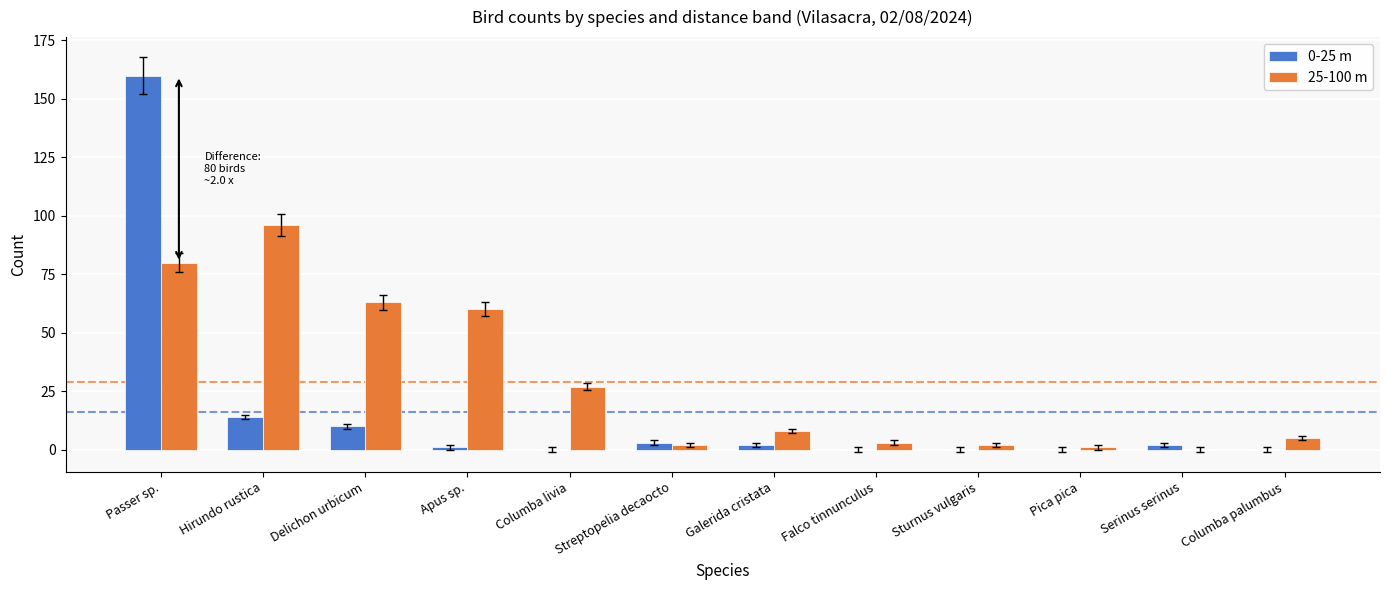

Which category has the highest value in the 0-25 m series?

Passer sp.